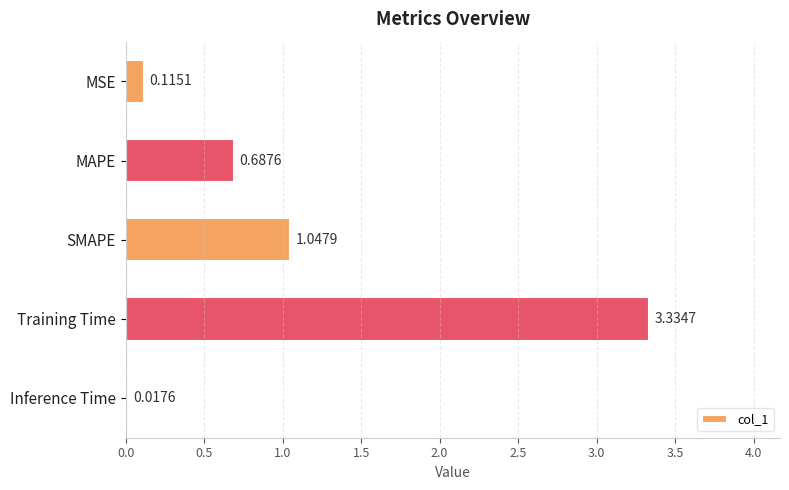

At which label is the value closest to 1?

SMAPE